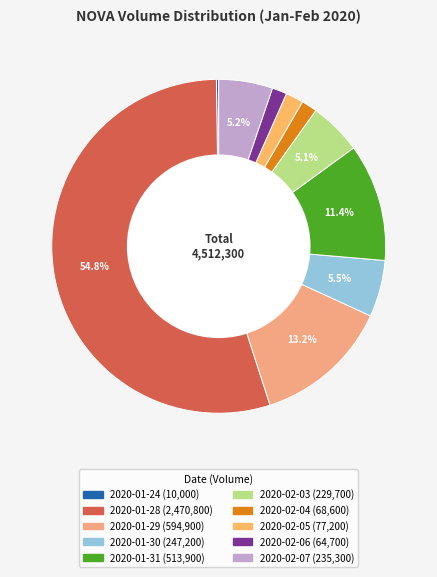

Is it true that 2020-02-05 is 13% of the pie?

False